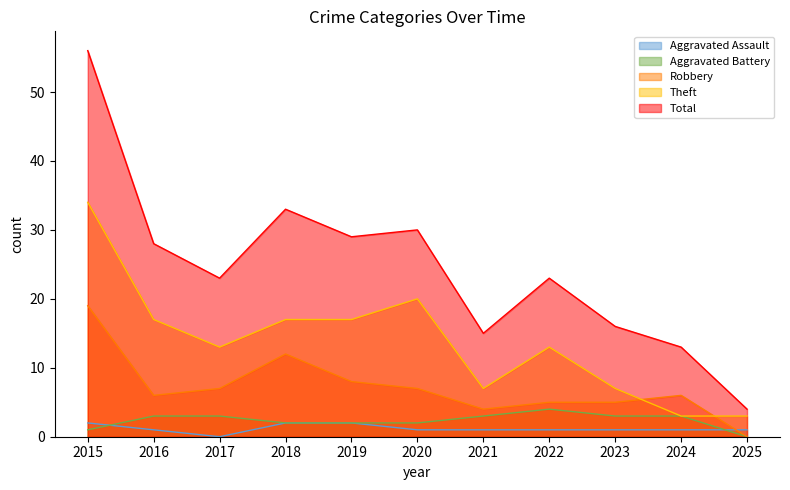

What is the greatest value displayed?

56